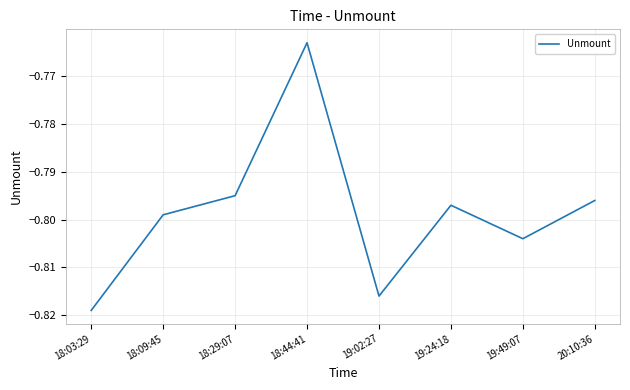

Which category has the highest value across all series?

18:44:41